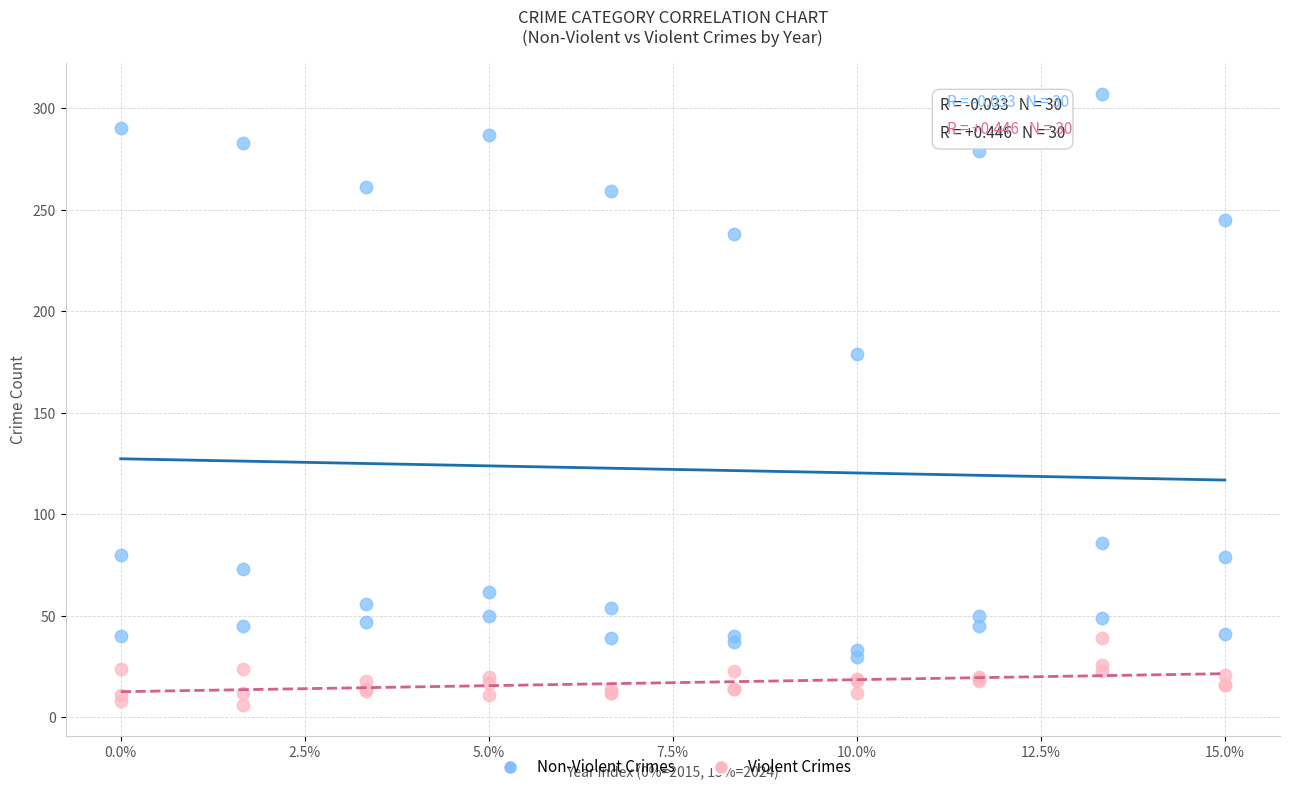

Which series contains the lowest Y value?

Violent Crimes